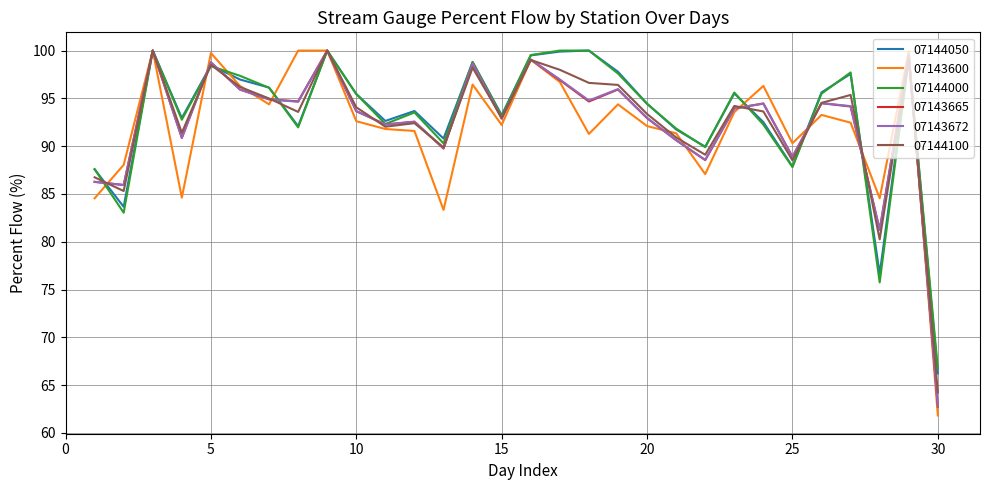

Which series has the largest range (max minus min)?

07143600